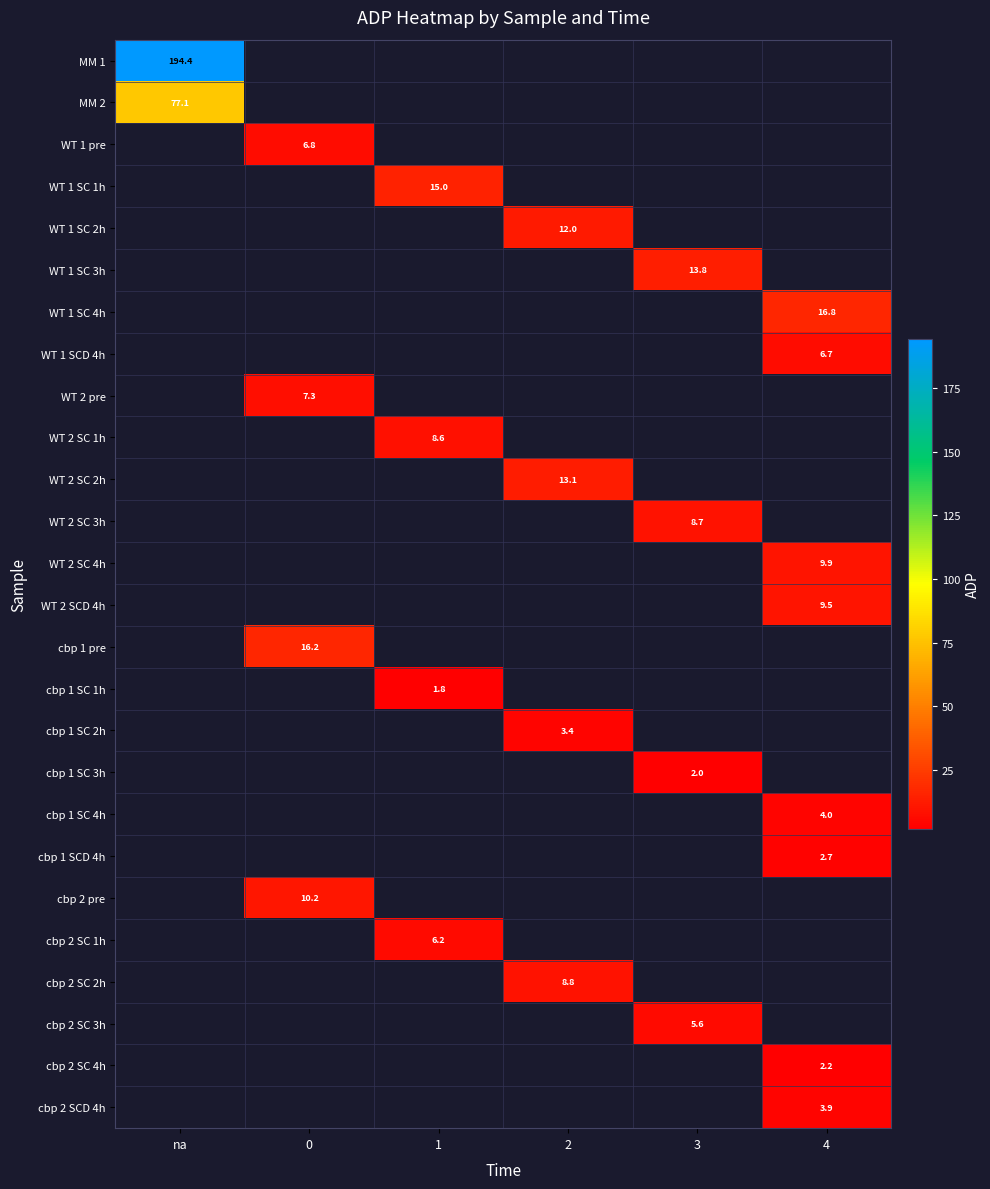

Count the number of categories in the chart.

6